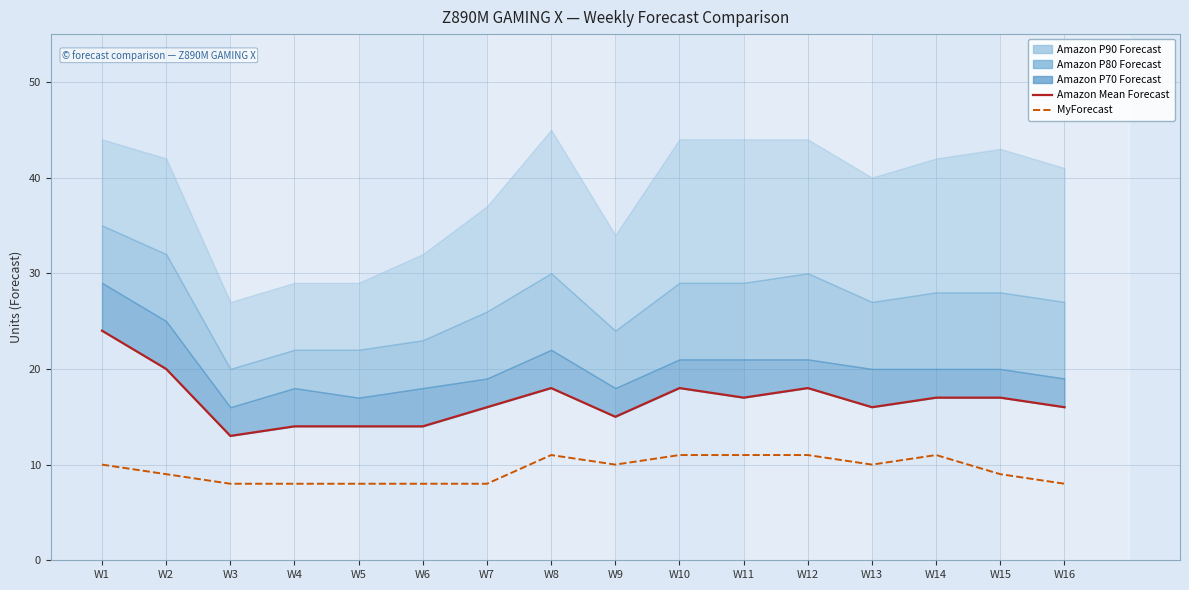

How many data points in Amazon Mean Forecast are above 17?

5